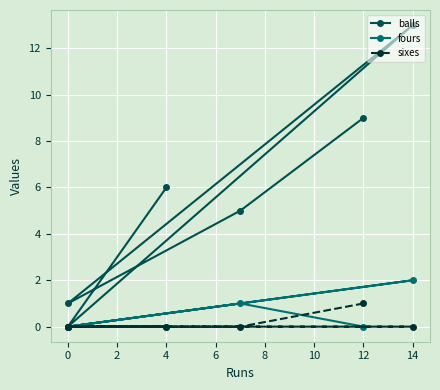

True or false: sixes and balls cross at least once.

False